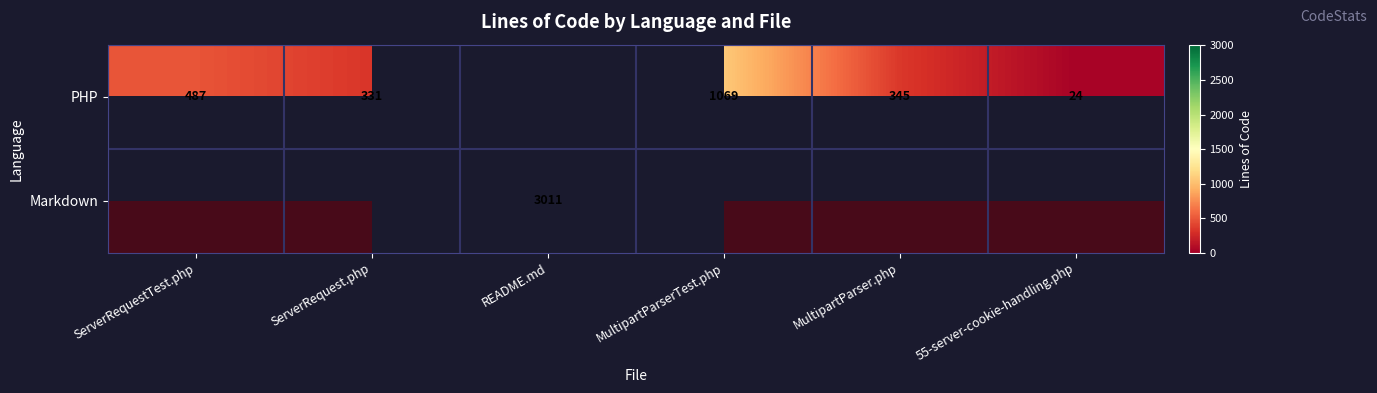

What is the total value across all series at ServerRequest.php?

331